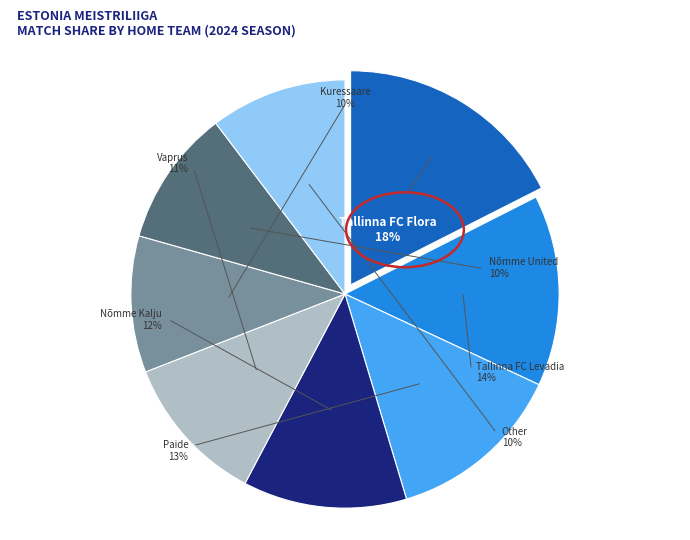

How much of the chart is everything except Paide?

86.6%